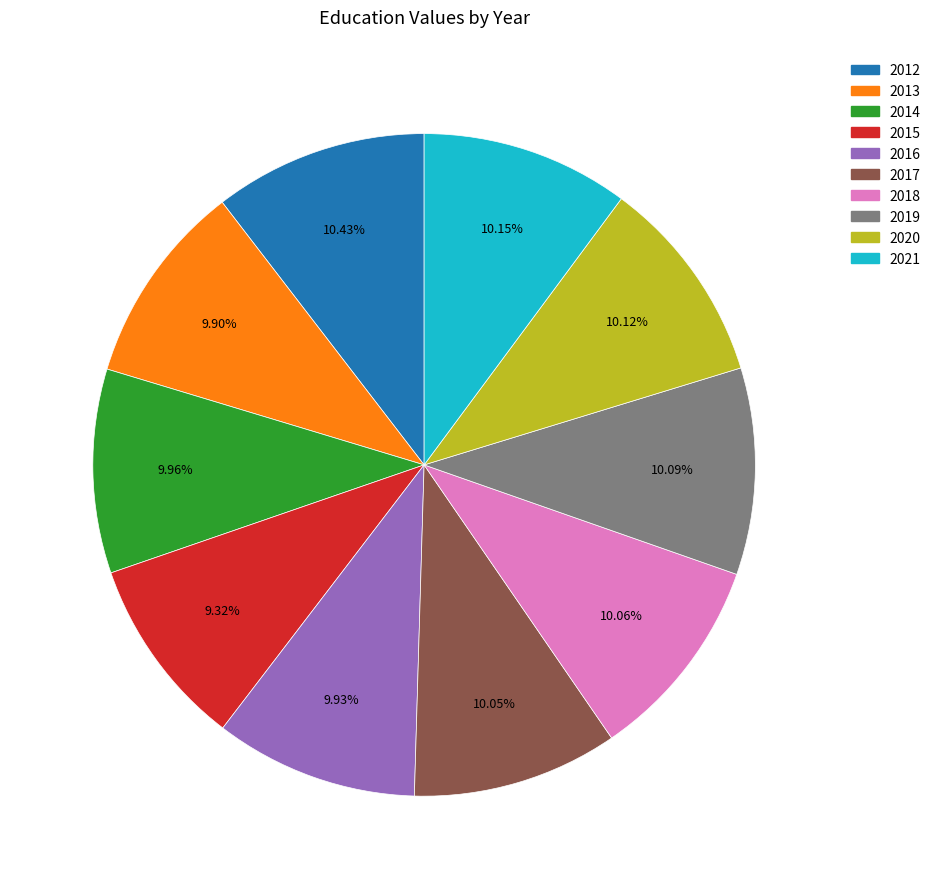

How many segments does this pie chart have?

10